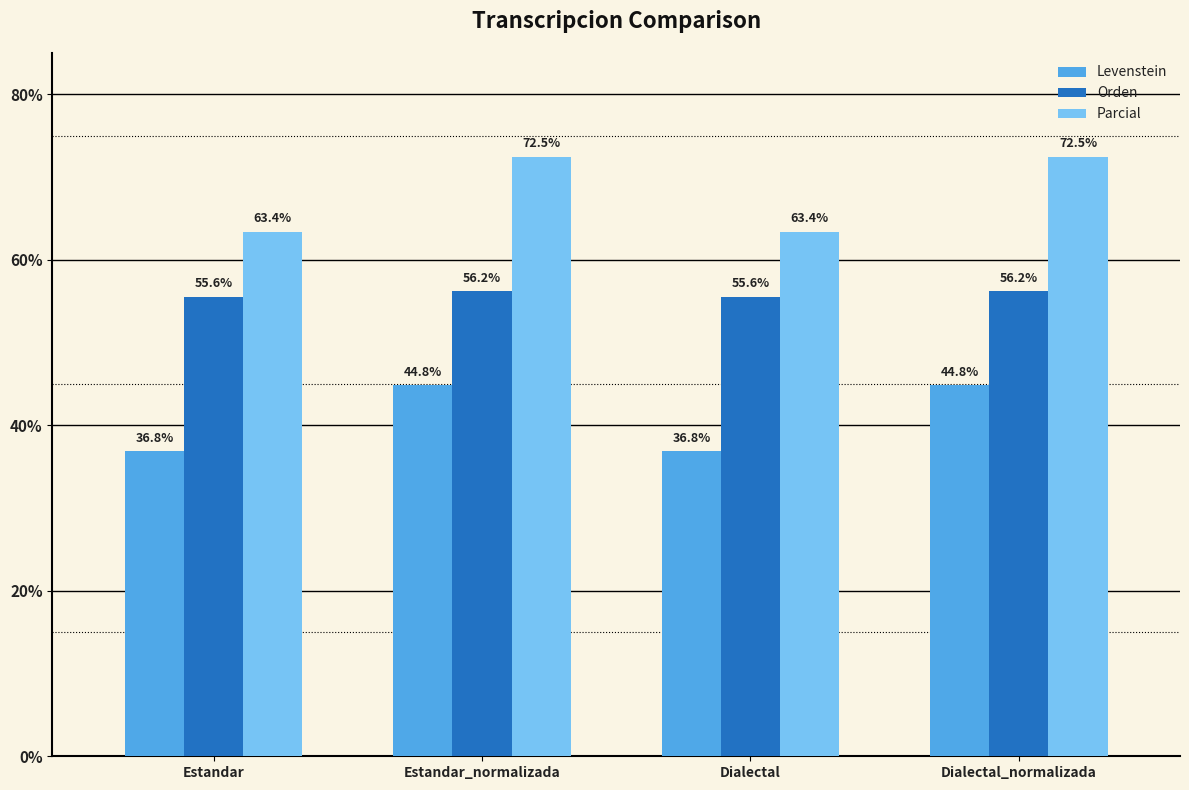

Which series changed the most between Estandar_normalizada and Dialectal?

Parcial